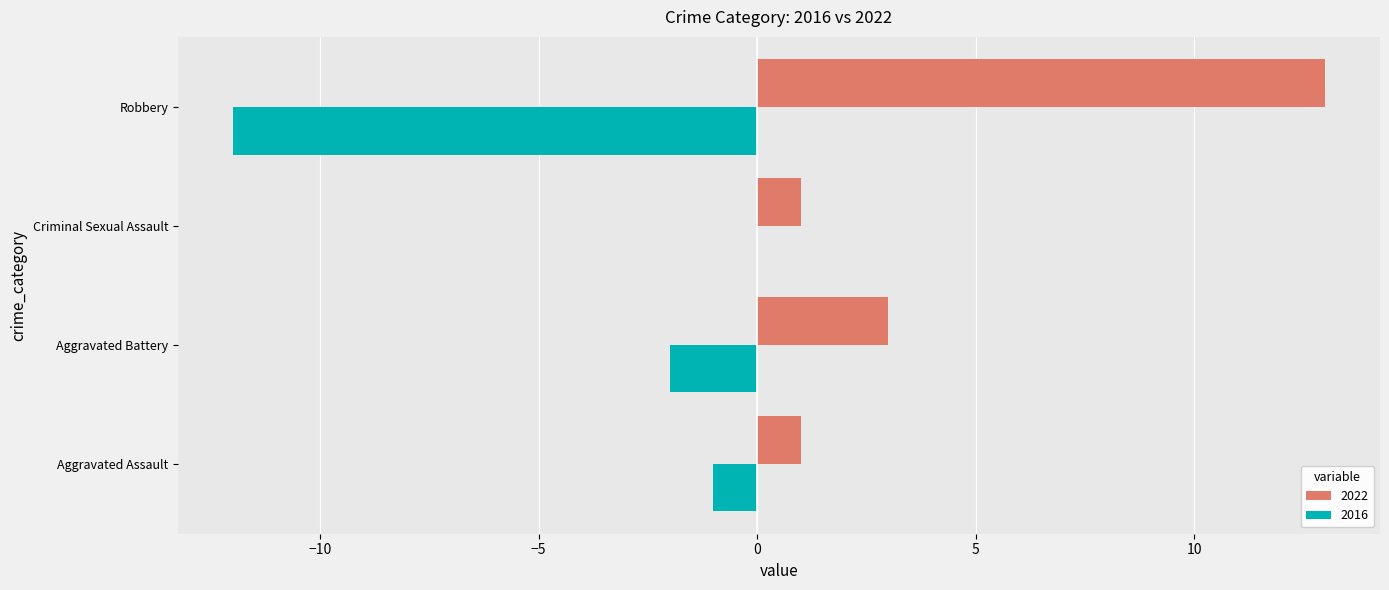

The 2022 series shows 1 at Aggravated Battery. True or false?

False